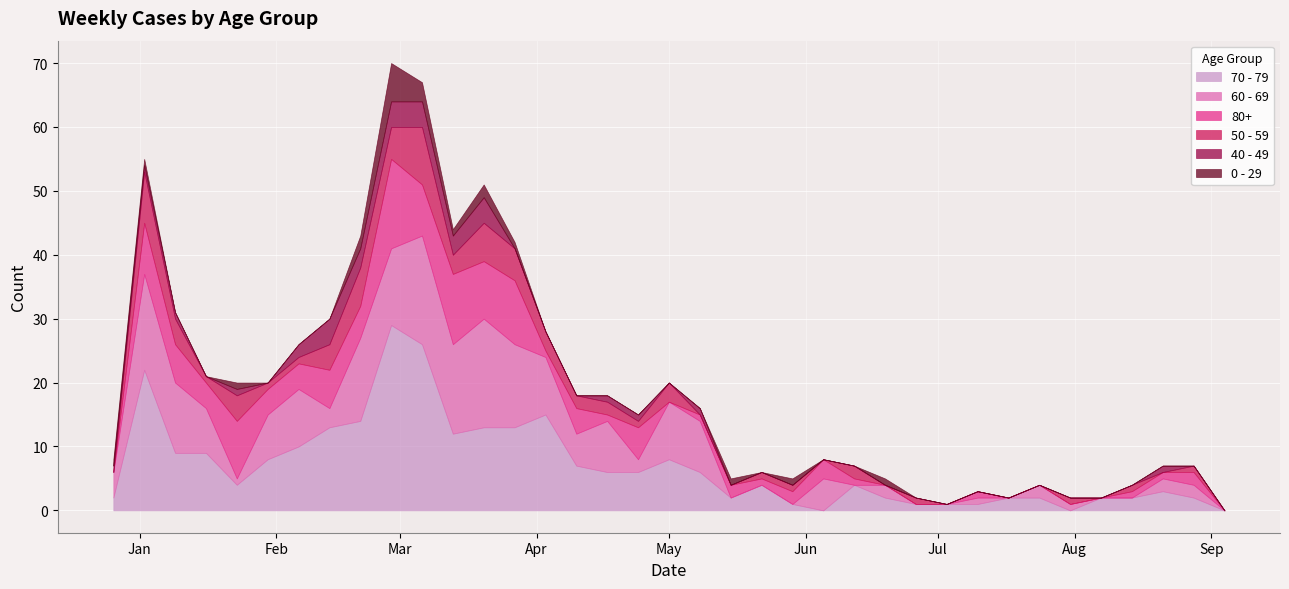

At which label does 60 - 69 first exceed 3?

2022-12-26